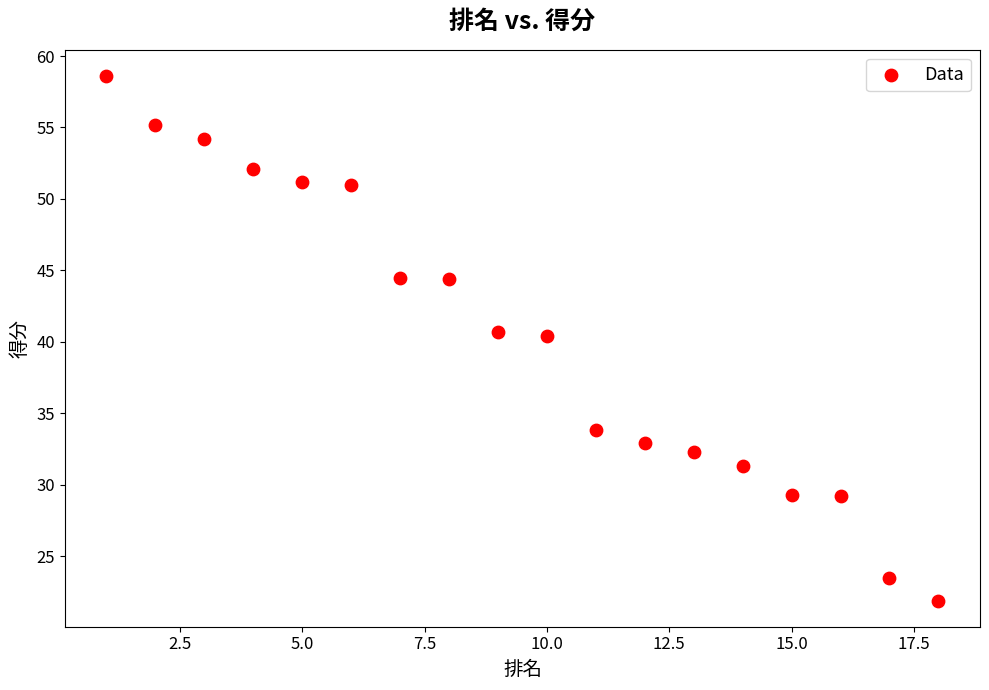

What is the range of Y values (max minus min)?

36.7